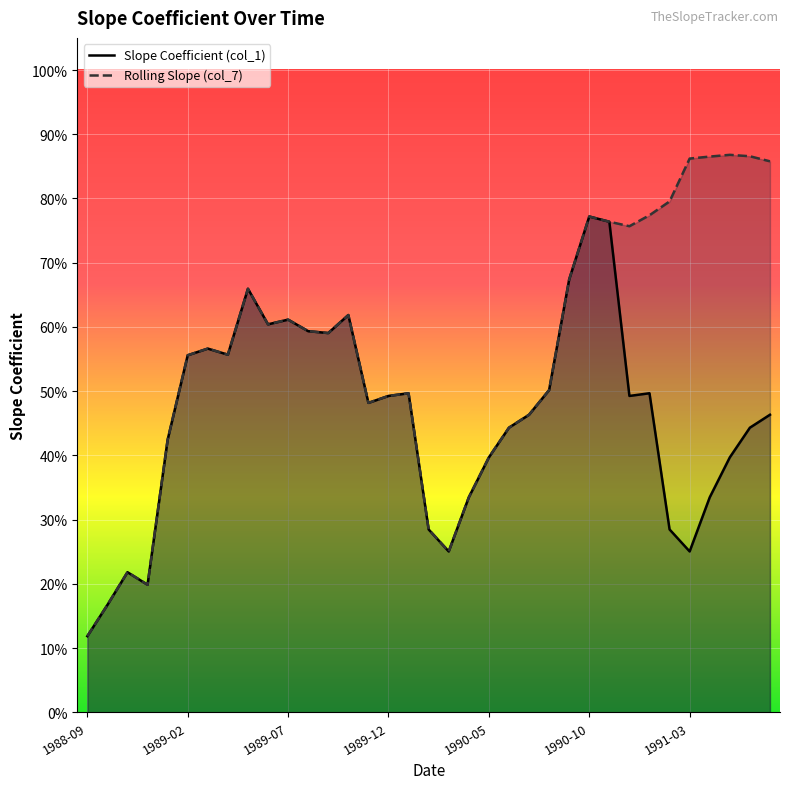

Which series has the largest total across all categories?

Rolling Slope (col_7)